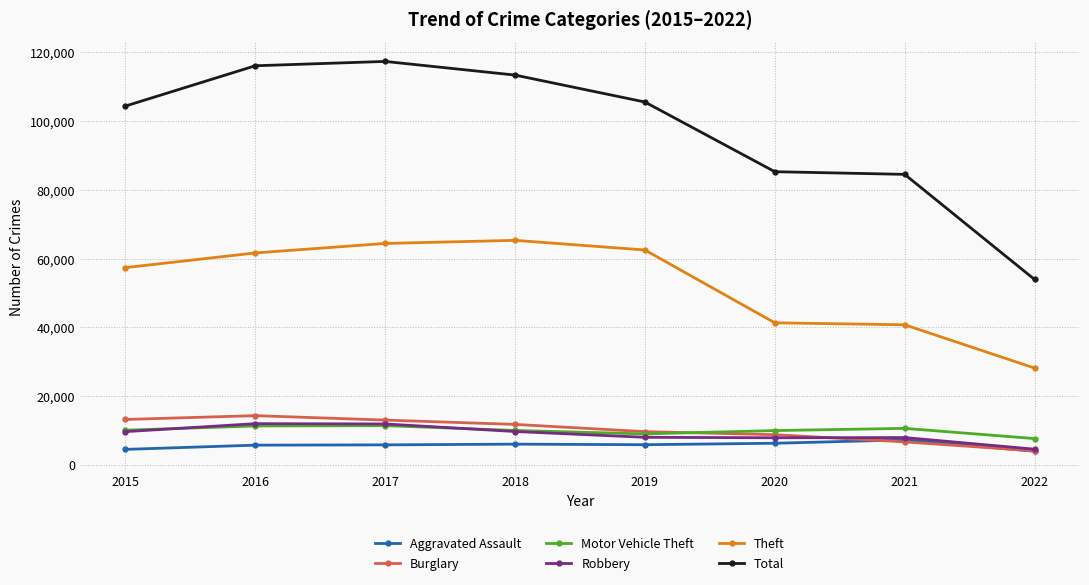

What are all the series names shown in the legend?

Aggravated Assault, Burglary, Motor Vehicle Theft, Robbery, Theft, Total